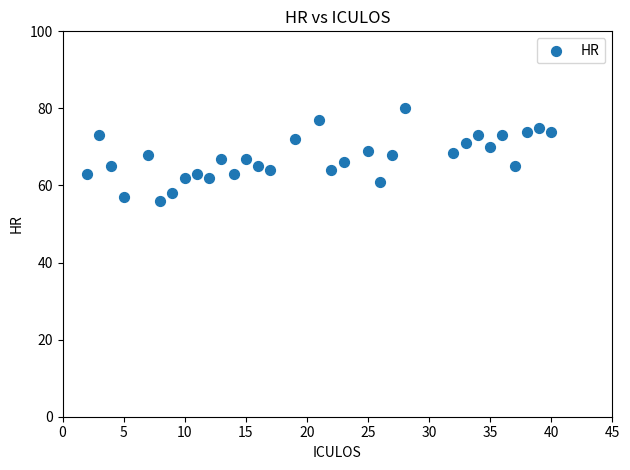

What is the range of X values (max minus min)?

38.0